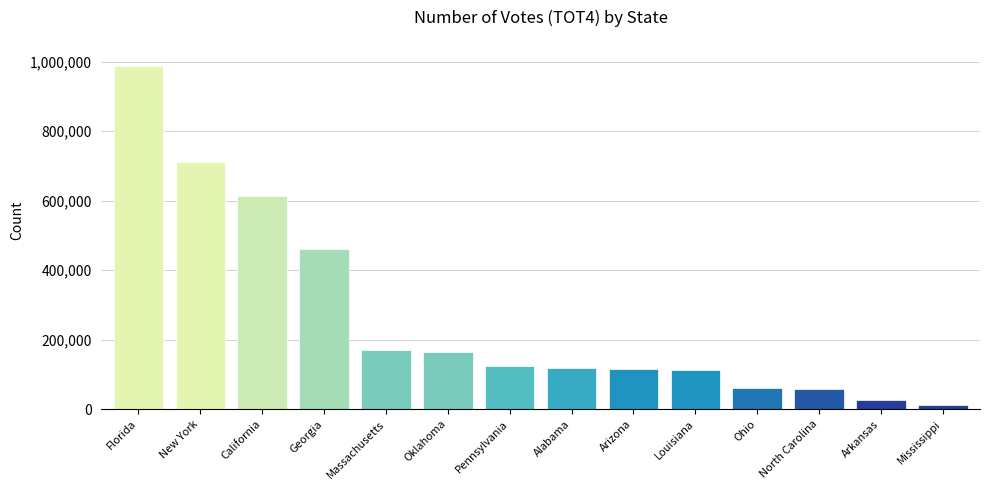

Which category has the lowest value across all series?

Mississippi